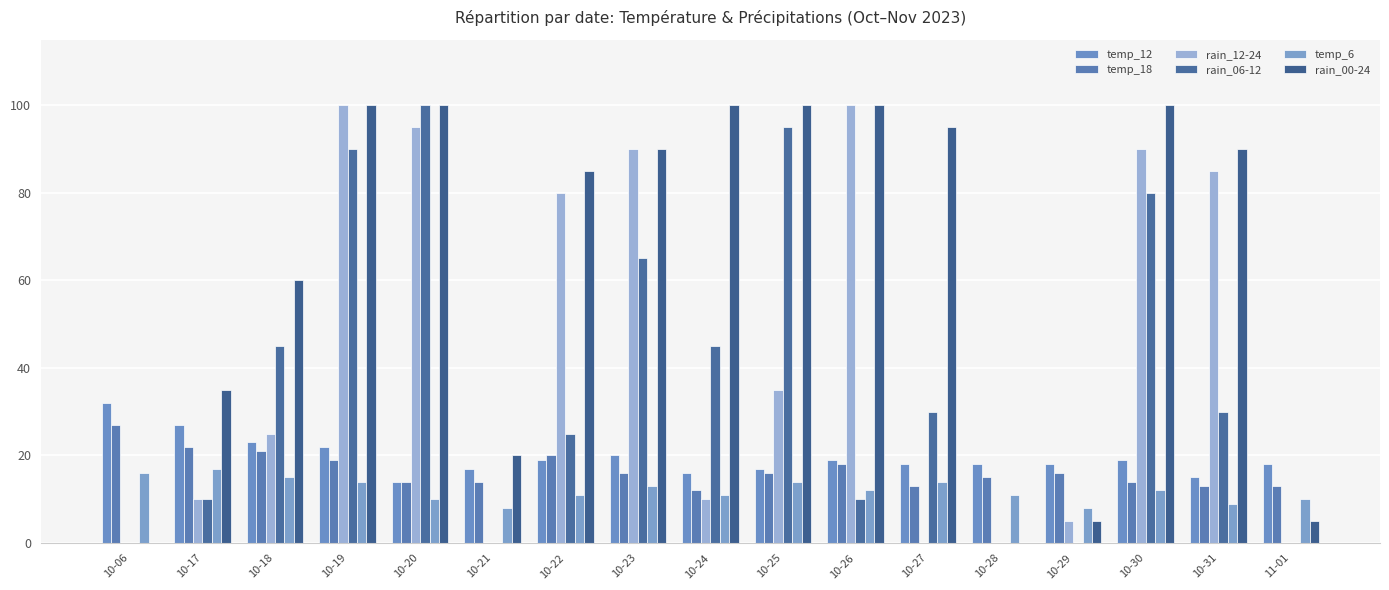

Reading left to right, list all the values displayed in this chart.

temp_12: 10-06=32	10-17=27	10-18=23	10-19=22	10-20=14	10-21=17	10-22=19	10-23=20	10-24=16	10-25=17	10-26=19	10-27=18	10-28=18	10-29=18	10-30=19	10-31=15	11-01=18
temp_18: 10-06=27	10-17=22	10-18=21	10-19=19	10-20=14	10-21=14	10-22=20	10-23=16	10-24=12	10-25=16	10-26=18	10-27=13	10-28=15	10-29=16	10-30=14	10-31=13	11-01=13
rain_12-24: 10-06=0	10-17=10	10-18=25	10-19=100	10-20=95	10-21=0	10-22=80	10-23=90	10-24=10	10-25=35	10-26=100	10-27=0	10-28=0	10-29=5	10-30=90	10-31=85	11-01=0
rain_06-12: 10-06=0	10-17=10	10-18=45	10-19=90	10-20=100	10-21=0	10-22=25	10-23=65	10-24=45	10-25=95	10-26=10	10-27=30	10-28=0	10-29=0	10-30=80	10-31=30	11-01=0
temp_6: 10-06=16	10-17=17	10-18=15	10-19=14	10-20=10	10-21=8	10-22=11	10-23=13	10-24=11	10-25=14	10-26=12	10-27=14	10-28=11	10-29=8	10-30=12	10-31=9	11-01=10
rain_00-24: 10-06=0	10-17=35	10-18=60	10-19=100	10-20=100	10-21=20	10-22=85	10-23=90	10-24=100	10-25=100	10-26=100	10-27=95	10-28=0	10-29=5	10-30=100	10-31=90	11-01=5